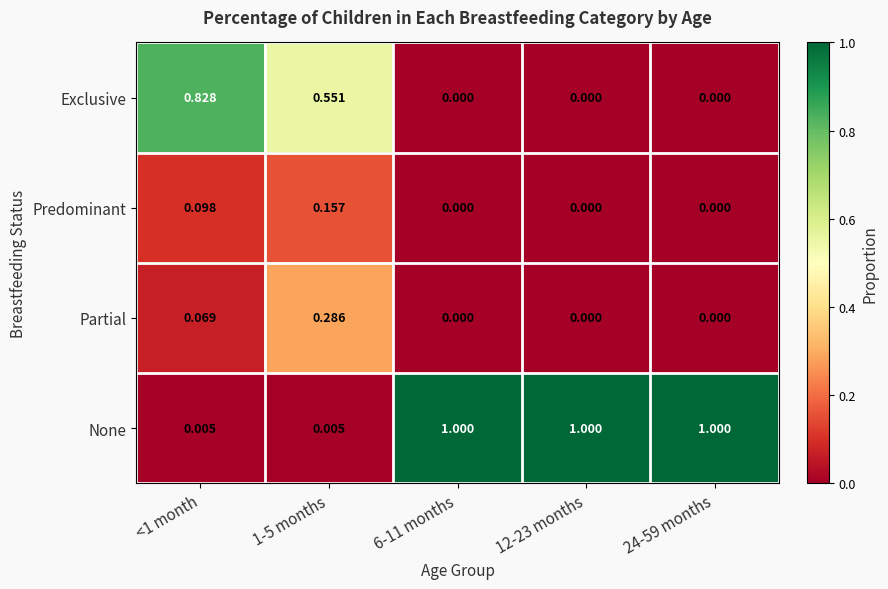

Which series has the largest range (max minus min)?

None